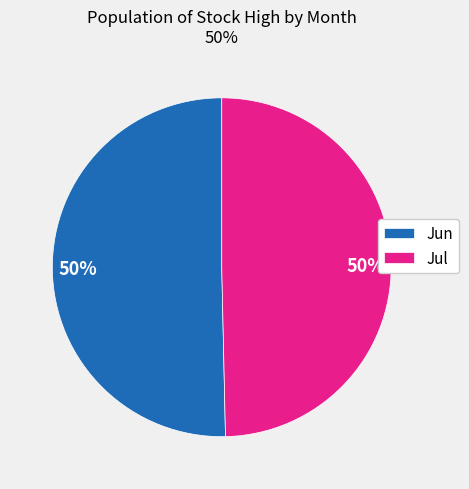

How many slices are in this pie chart?

2